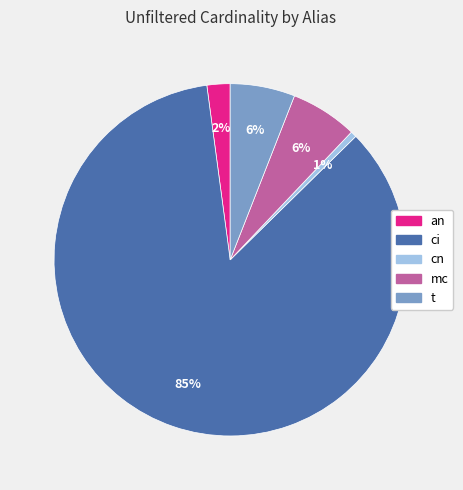

Which category has the biggest portion of the pie?

ci